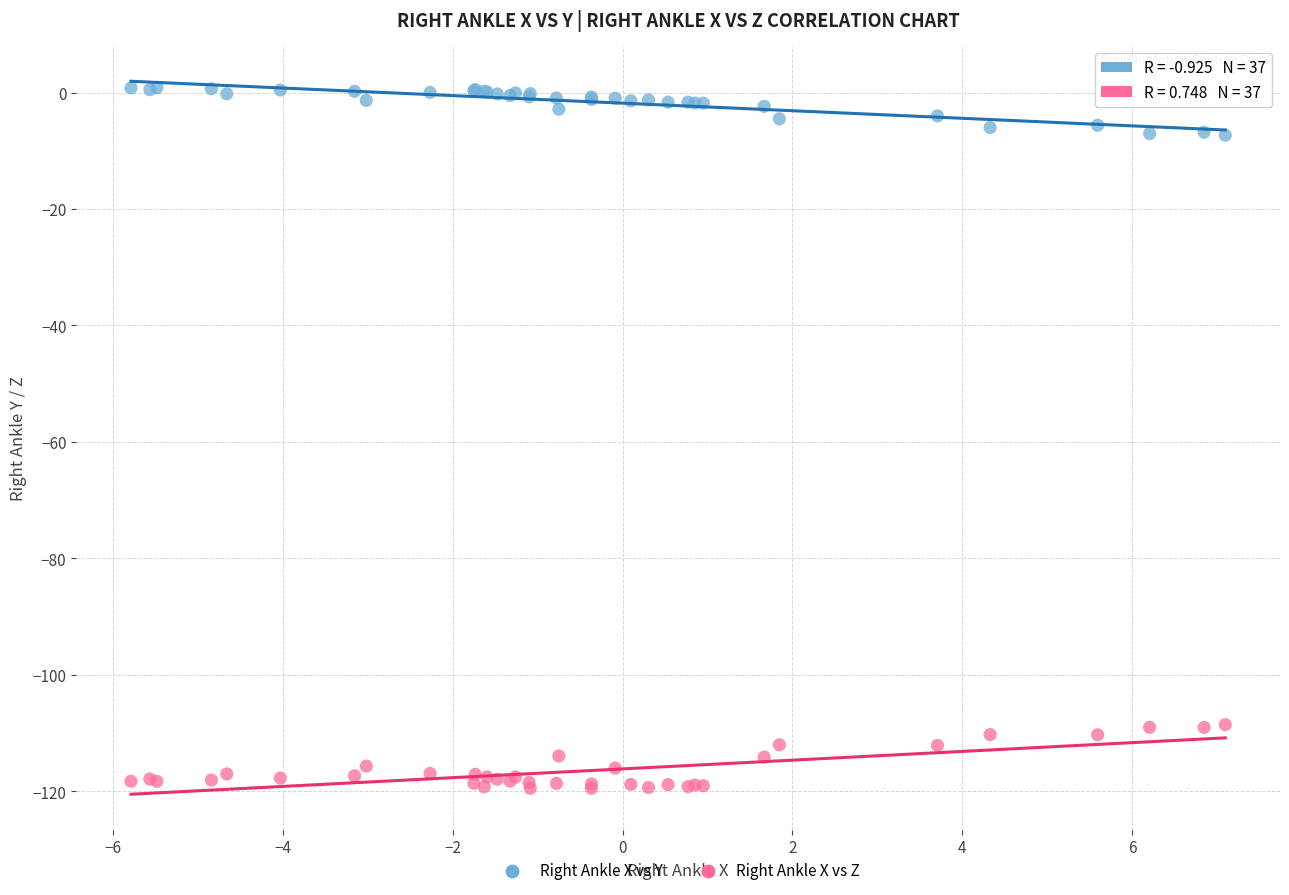

What are all the series names shown in the legend?

Right Ankle X vs Y, Right Ankle X vs Z